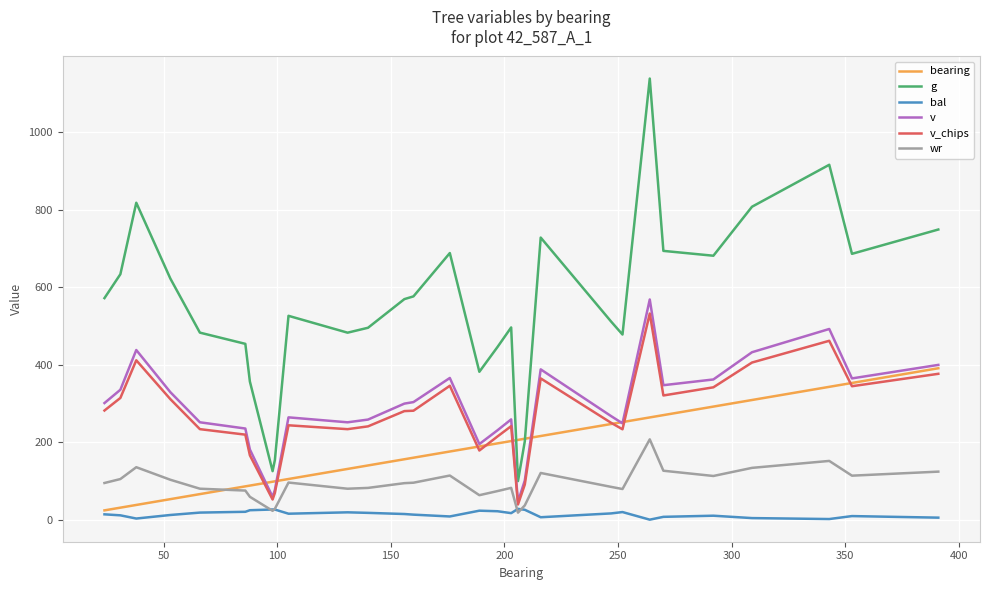

True or false: v and wr cross at least once.

False